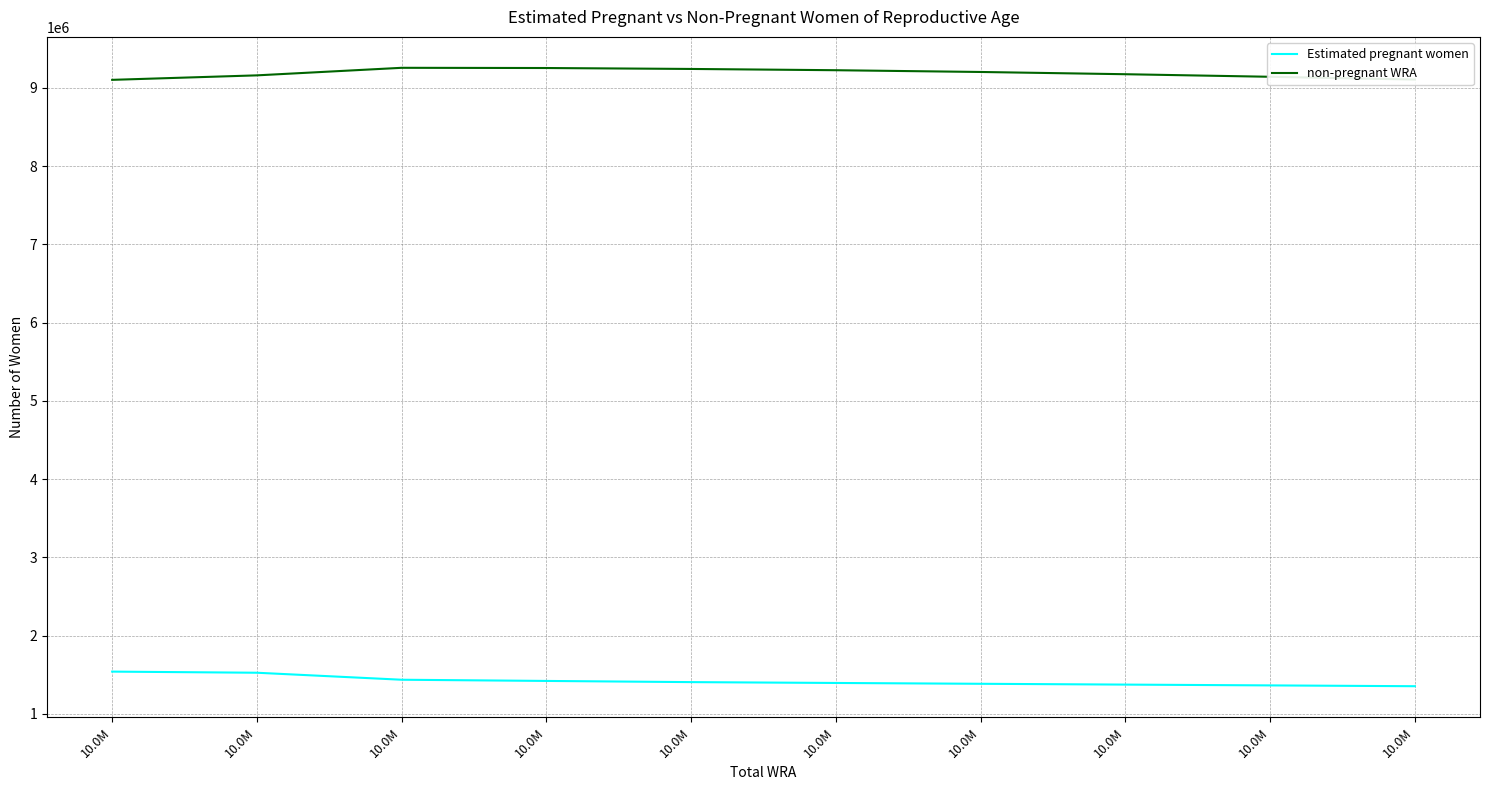

Between 10.0M and 10.0M, which is larger?

10.0M